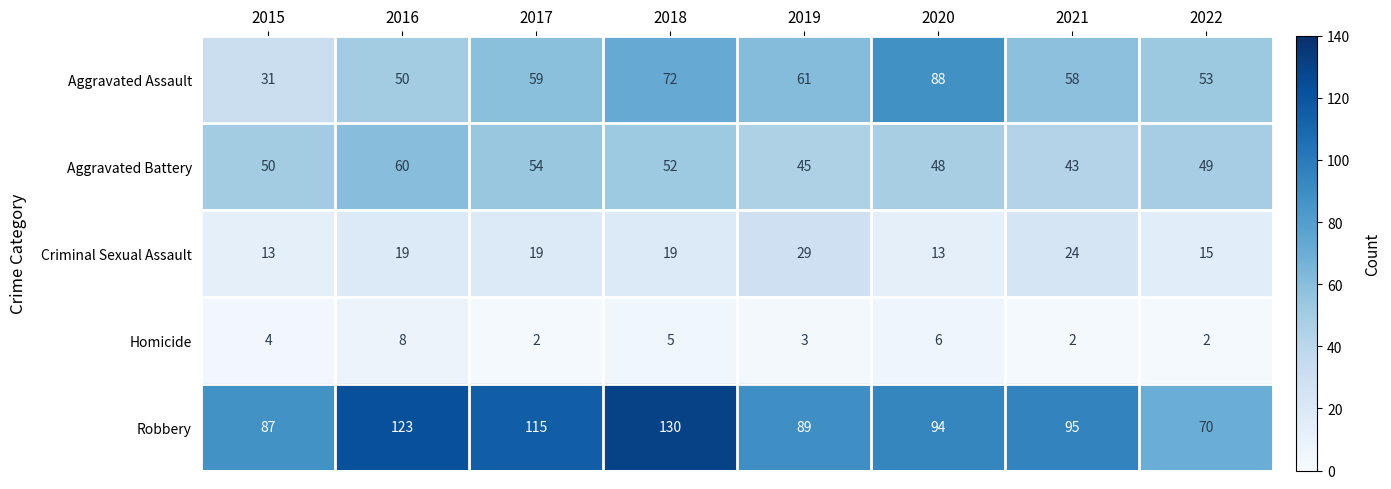

Which series has the widest spread of values?

Robbery